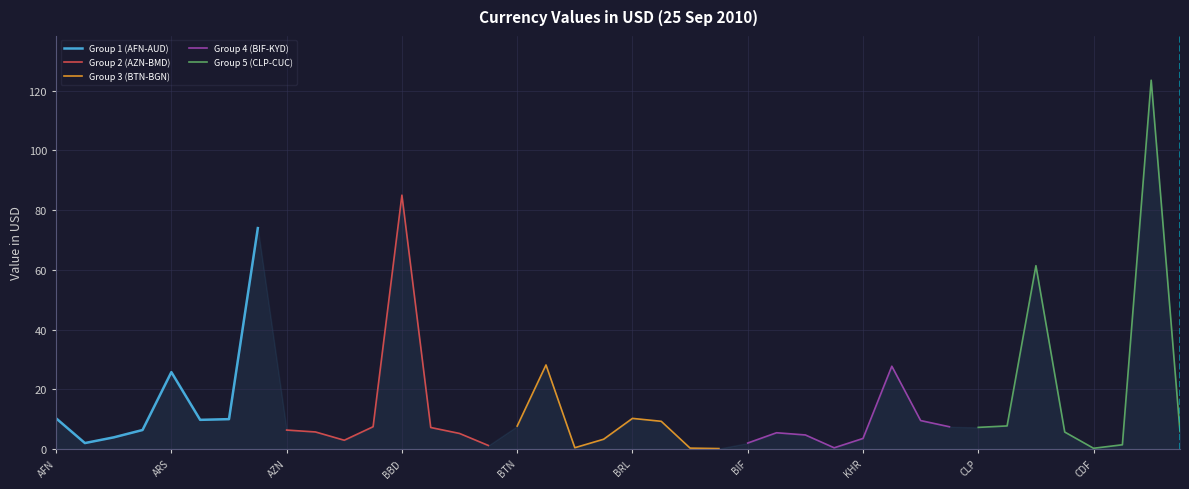

In Group 1 (AFN-AUD), how many points are higher than both neighbors (excluding endpoints)?

1